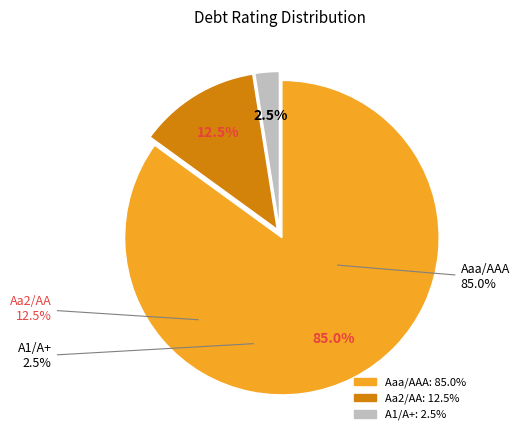

What is the smallest slice in the pie chart?

A1/A+